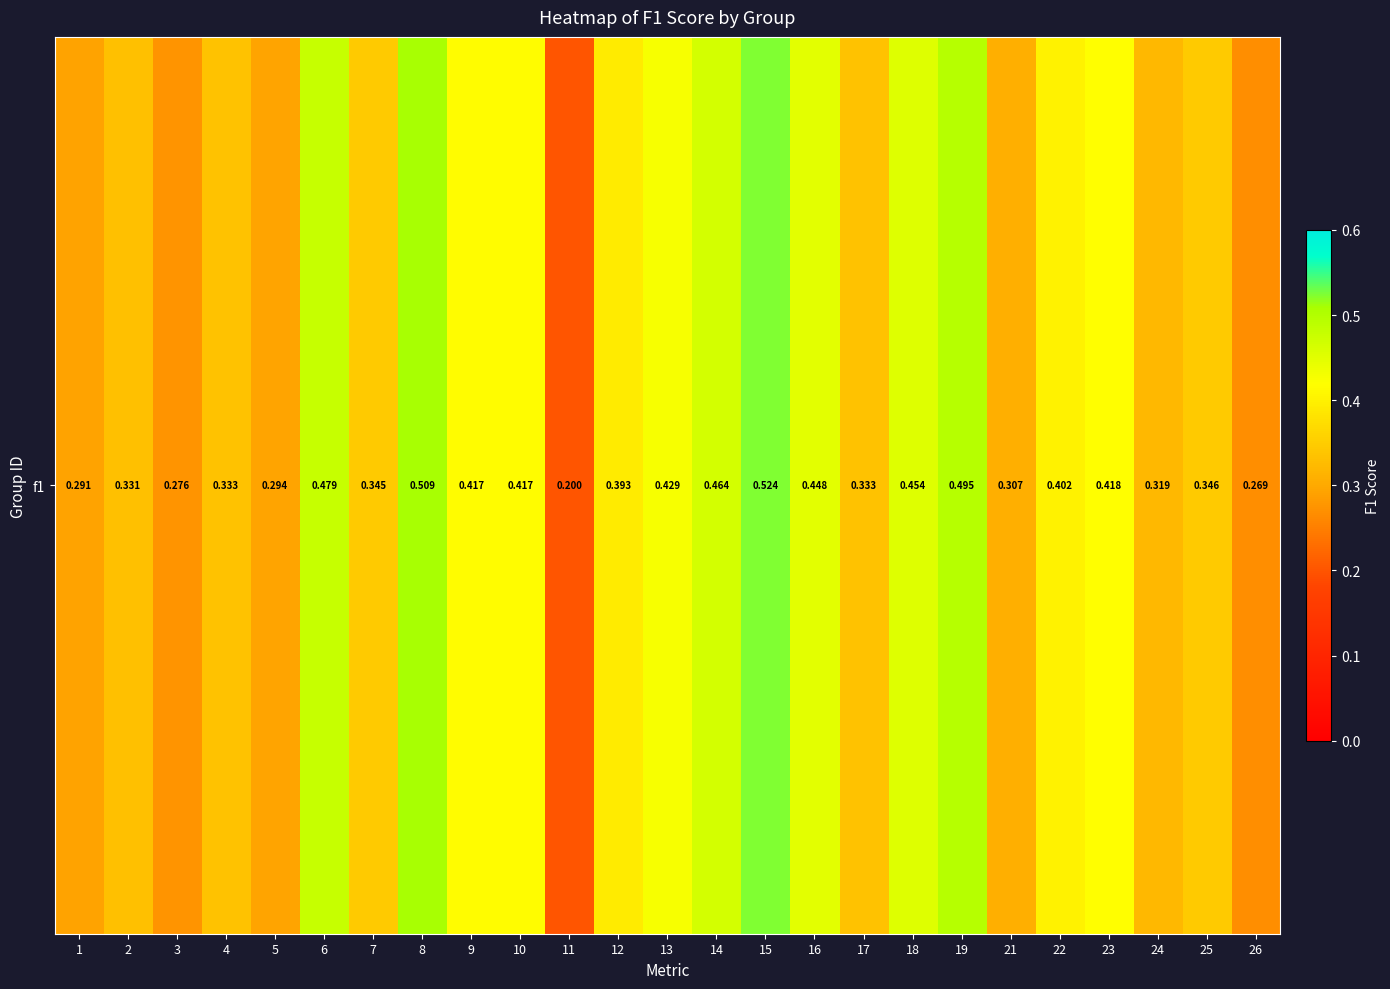

Rank the categories by value from highest to lowest.

15, 8, 19, 6, 14, 18, 16, 13, 23, 9, 10, 22, 12, 25, 7, 4, 17, 2, 24, 21, 5, 1, 3, 26, 11